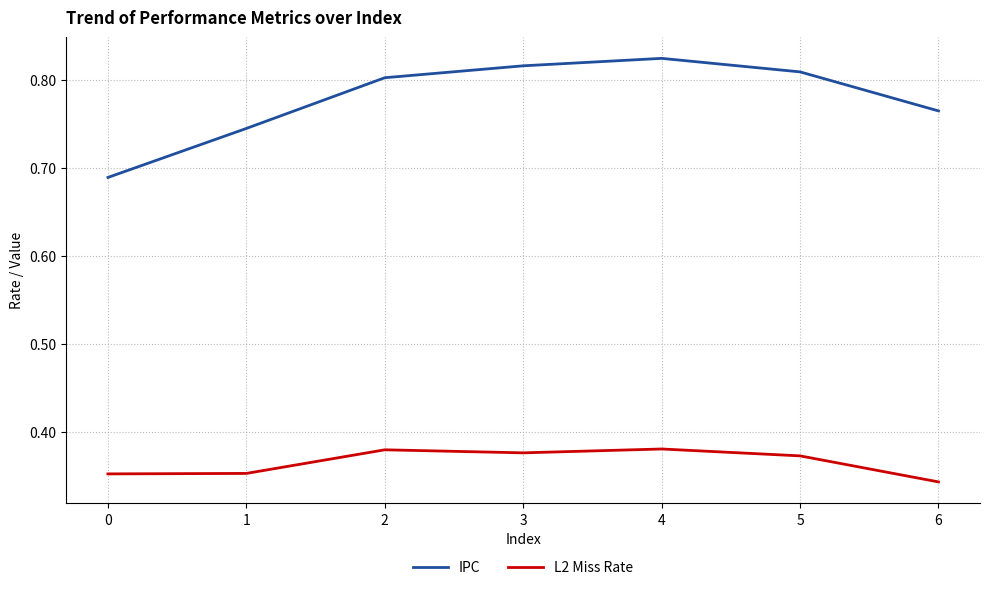

True or false: IPC and L2 Miss Rate cross at least once.

False